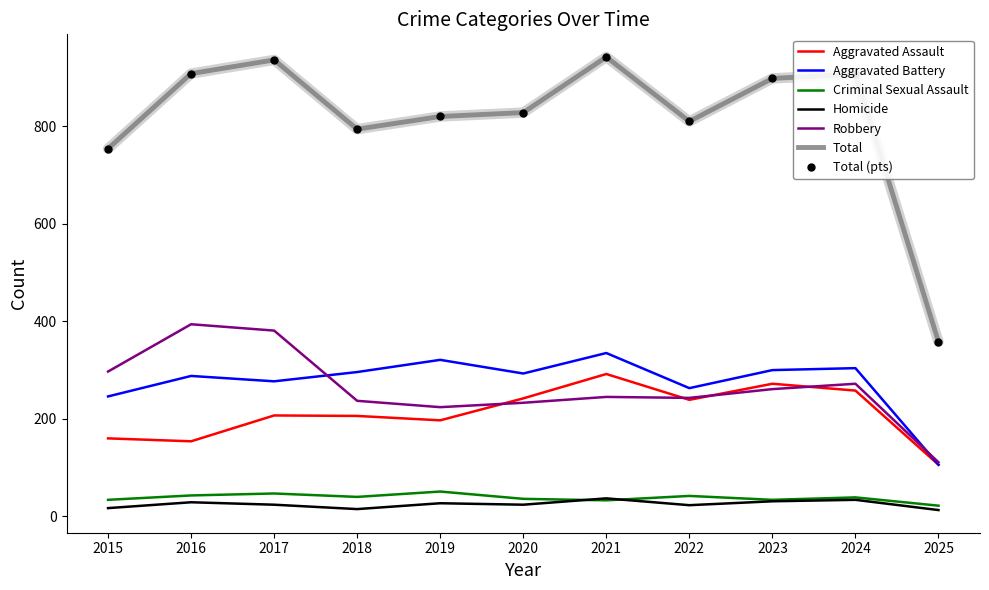

Is the value of Total at 2025 greater than the value of Robbery at 2020?

Yes